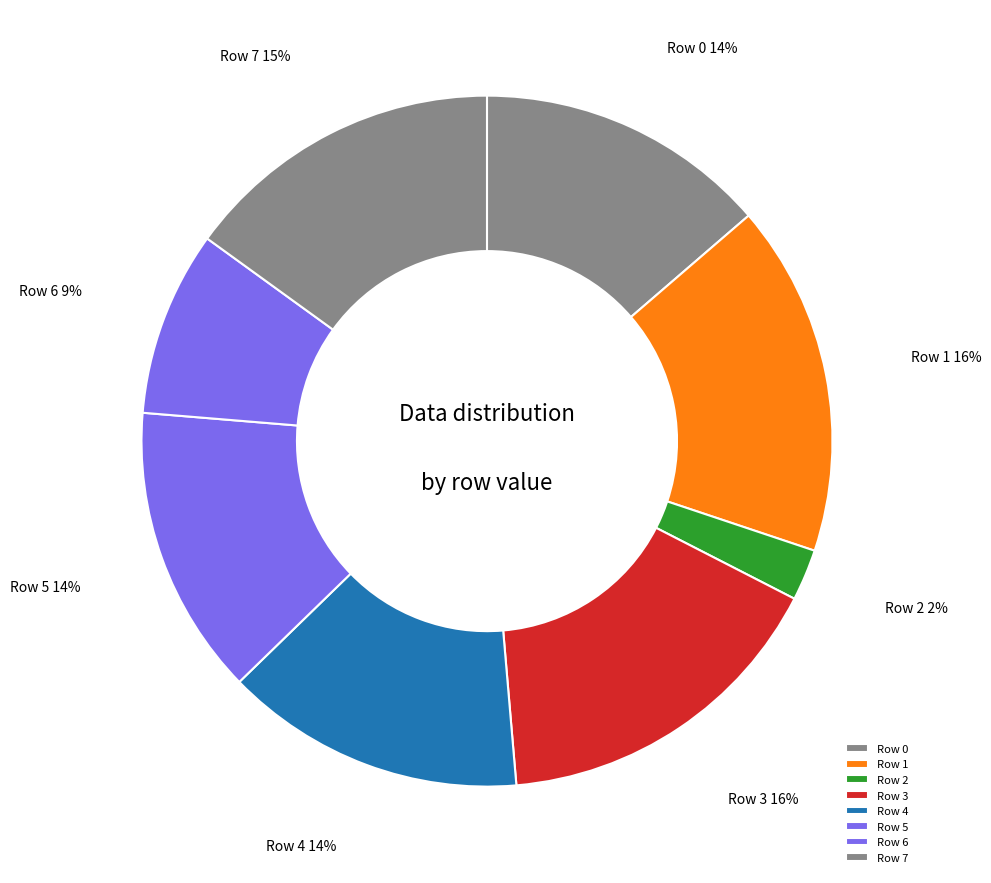

To the nearest percent, what is the average slice percentage?

12%